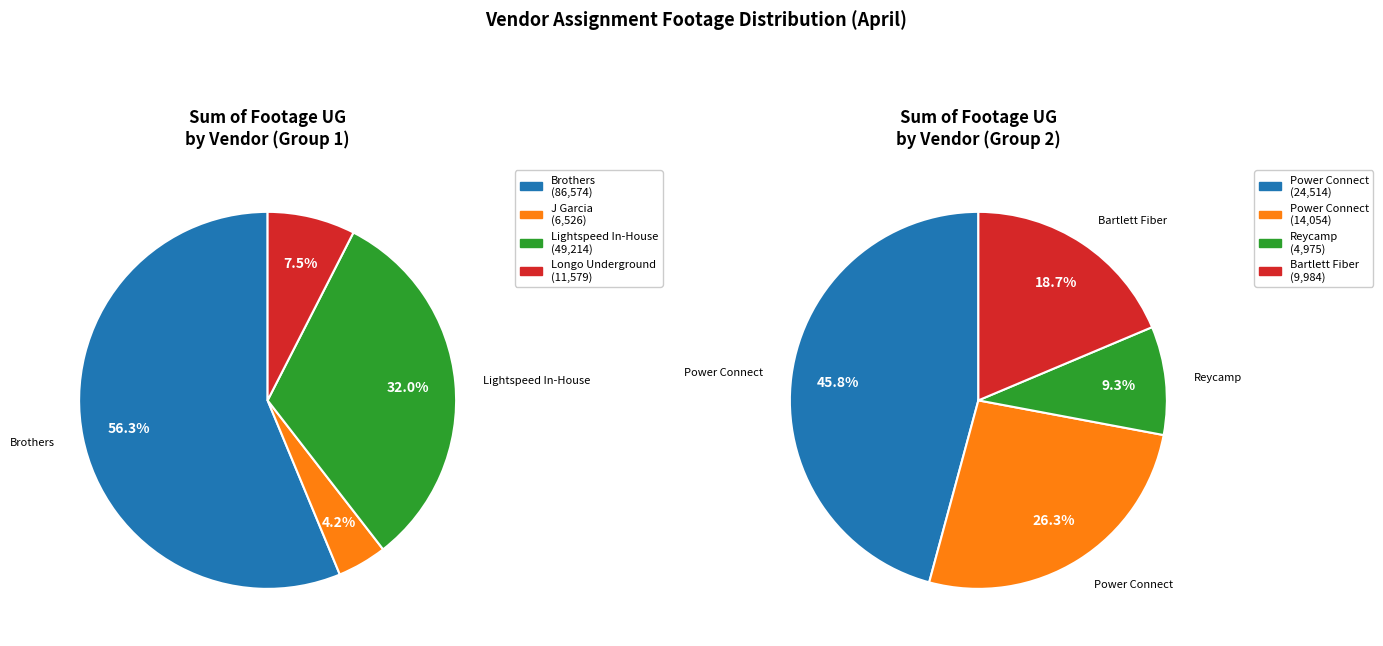

Between Bartlett Fiber and Reycamp, which is larger?

Bartlett Fiber